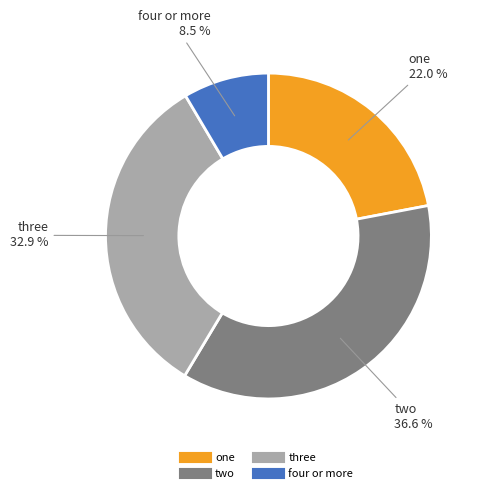

Count the number of slices in the pie.

4